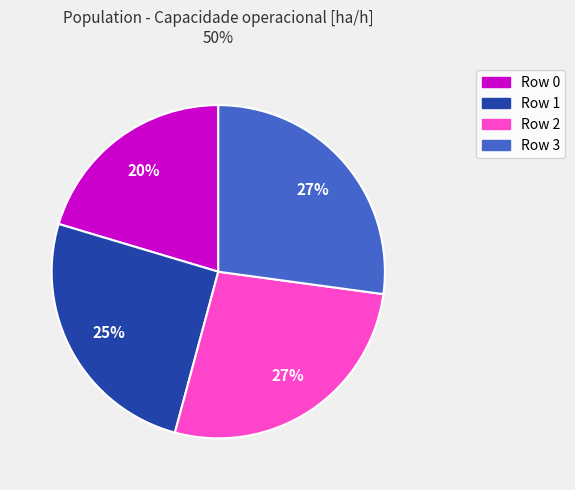

To the nearest percent, what is the difference between the Row 1 and Row 0 slice percentages?

5%